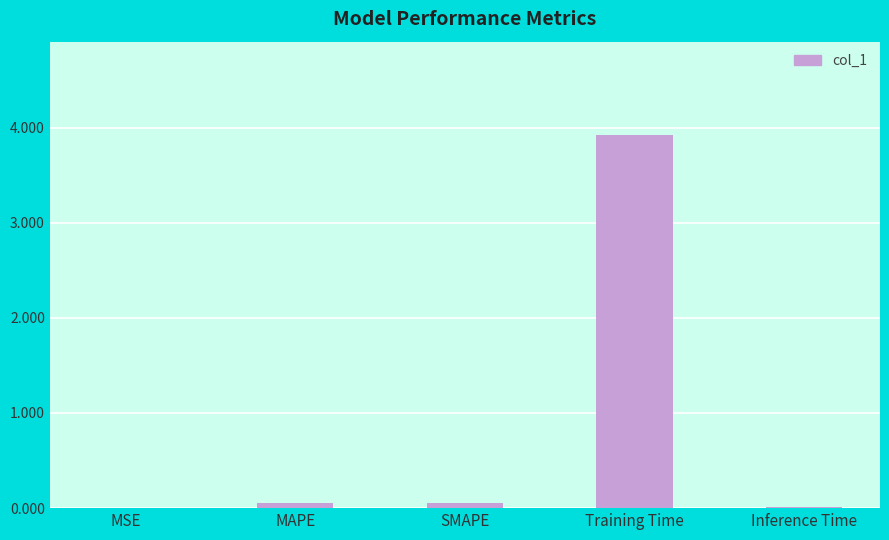

Between SMAPE and MSE, which is larger?

SMAPE